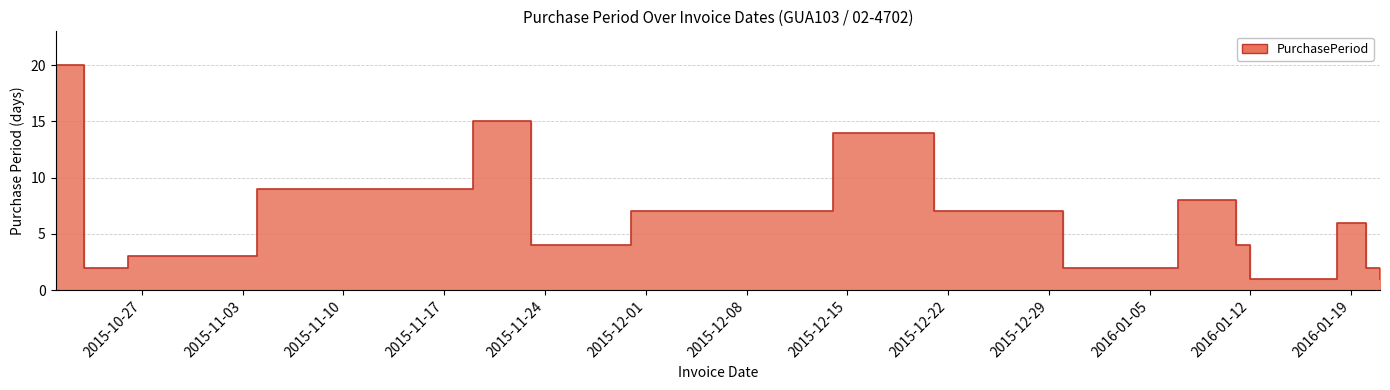

What is the sum of all values?

112